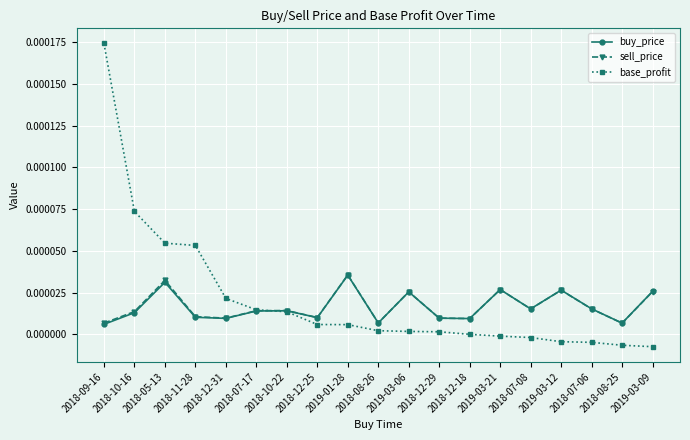

Is the value of sell_price at 2018-07-08 greater than the value of base_profit at 2018-12-31?

No